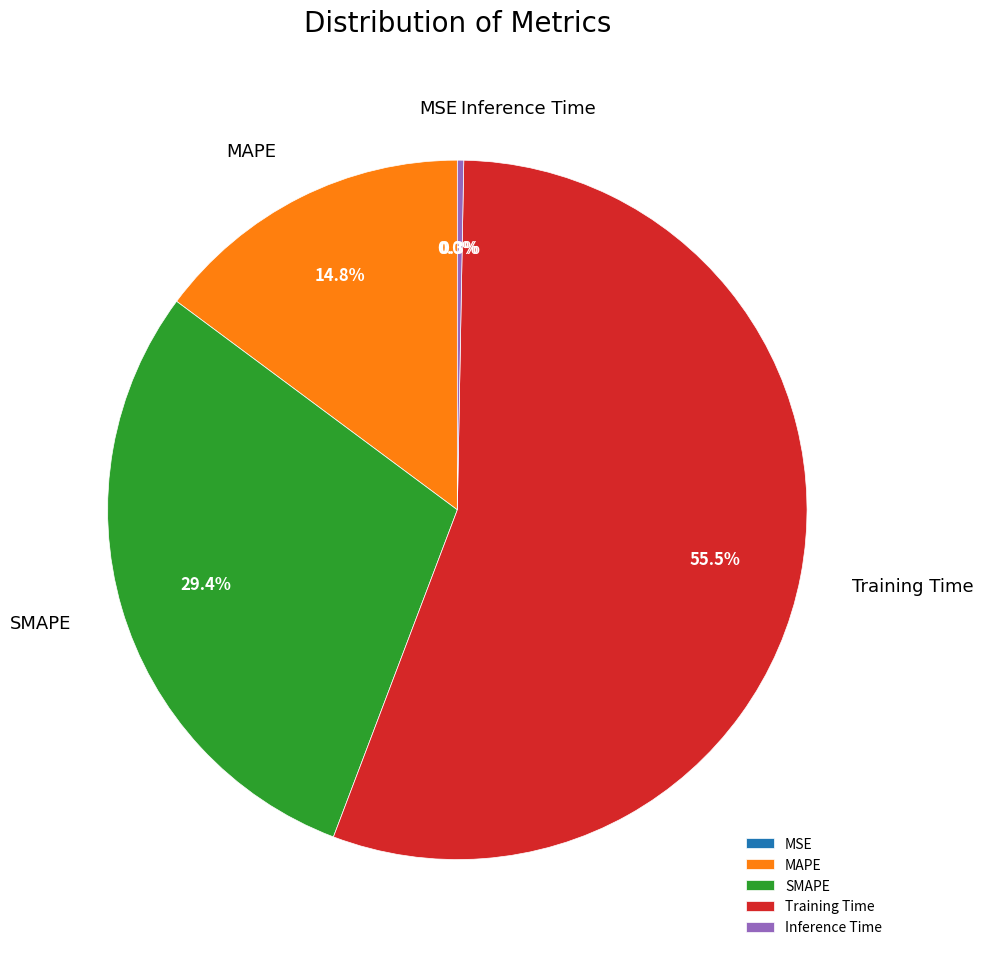

True or false: MSE accounts for 10% of the total.

False